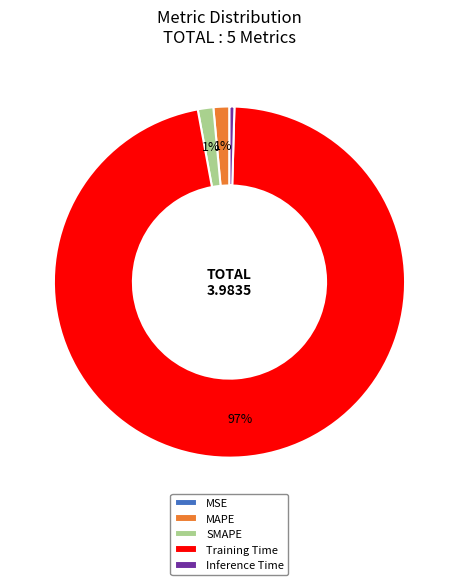

What is the majority slice?

Training Time